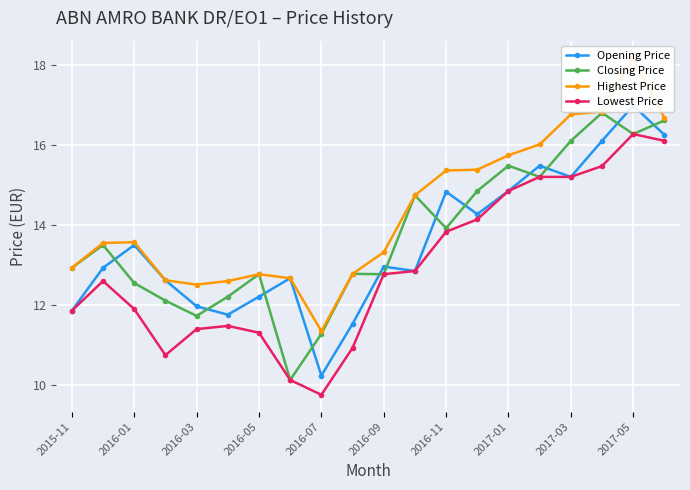

What is the highest value of the Closing Price series?

16.8